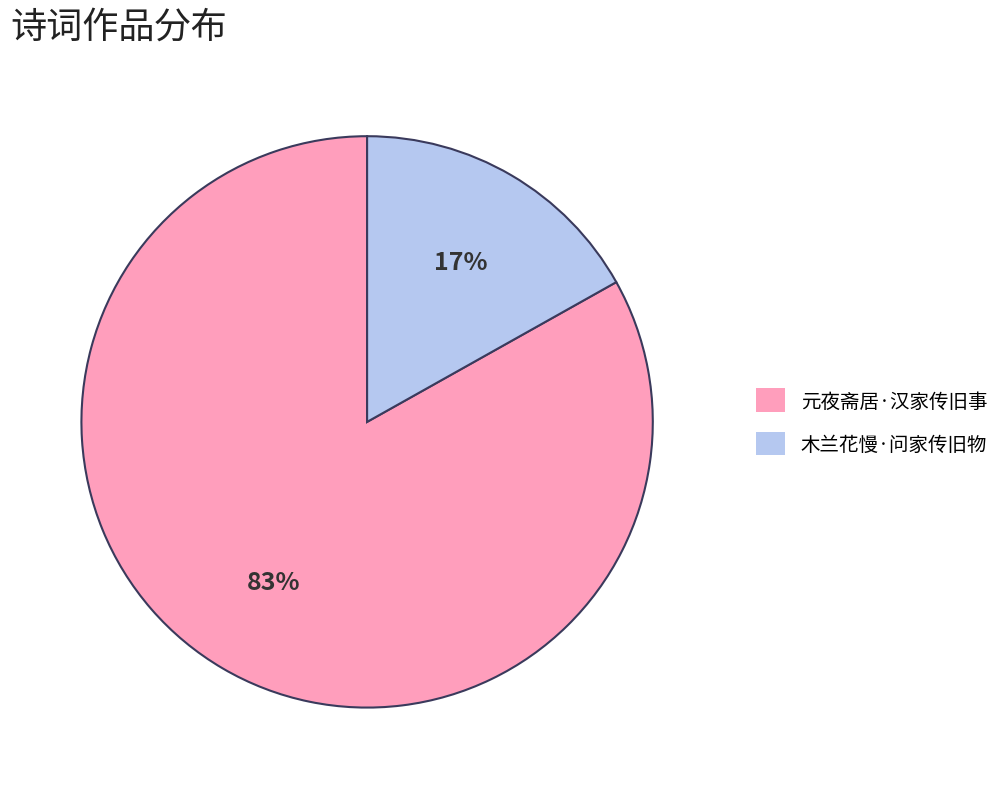

Approximately how many times larger is the value at 木兰花慢·问家传旧物 compared to 元夜斋居·汉家传旧事?

0.2